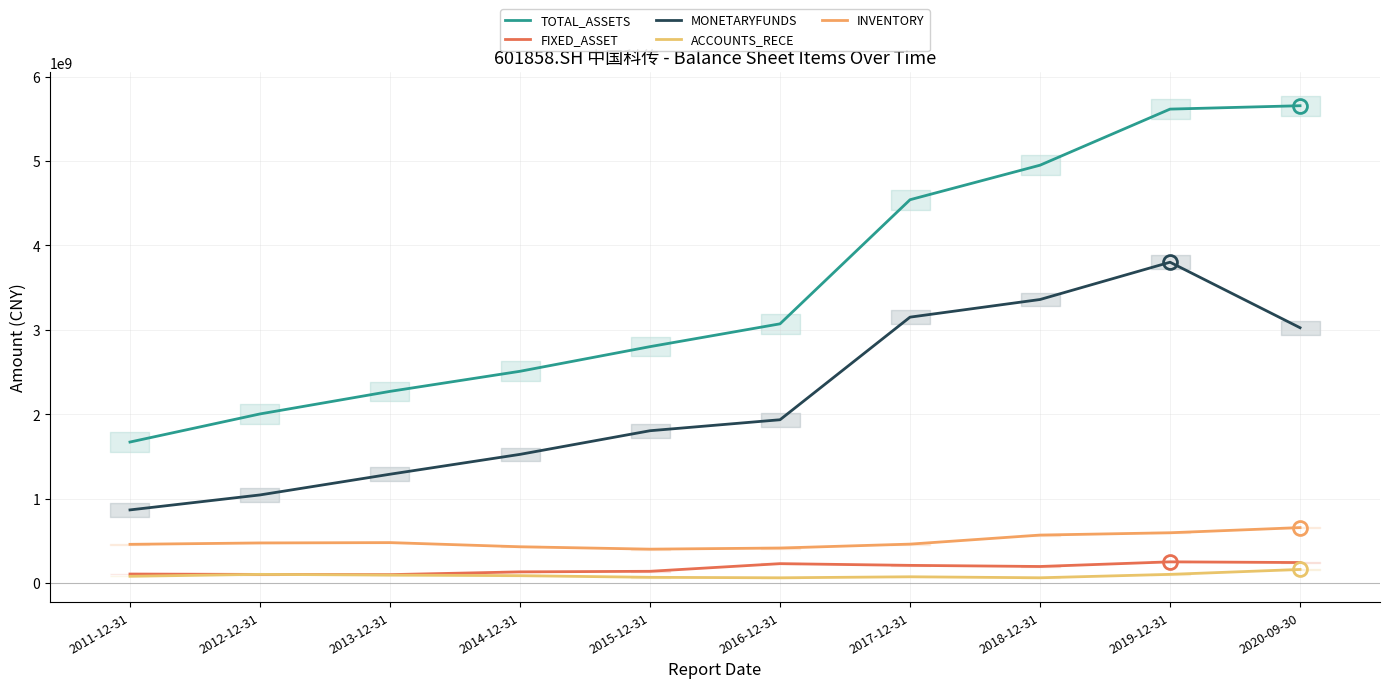

What is the difference between the second highest and second lowest values in the MONETARYFUNDS series?

2315237376.7